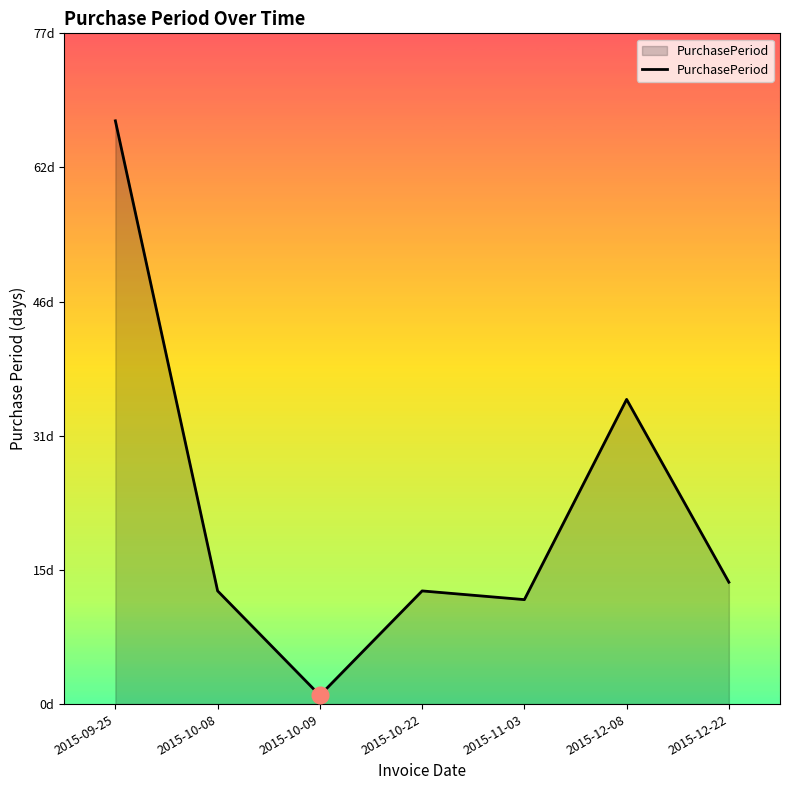

At which category does the chart reach its minimum across all series?

2015-10-09